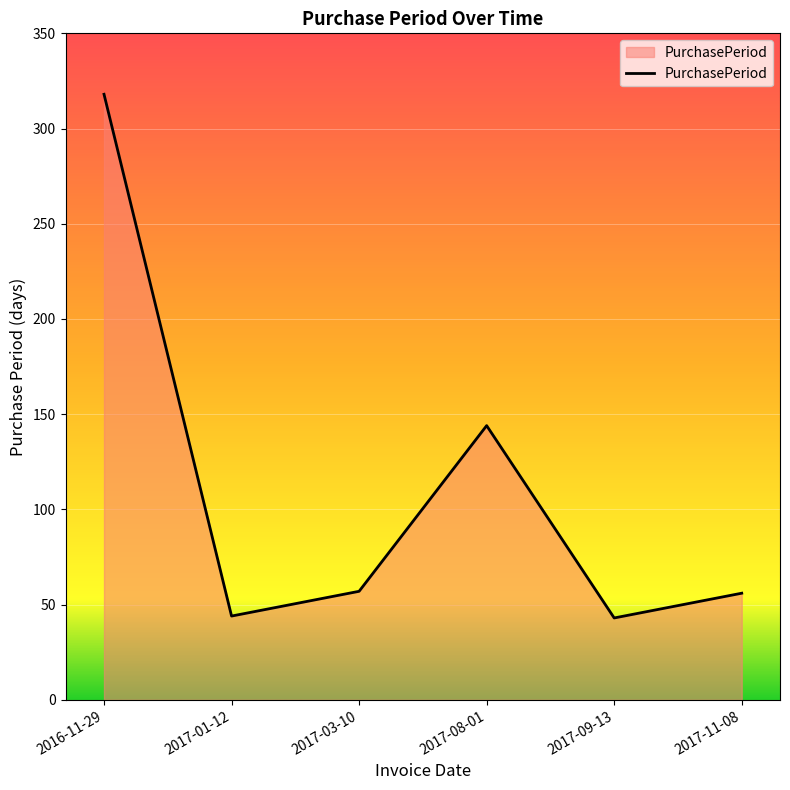

How many lines are shown in the chart?

1